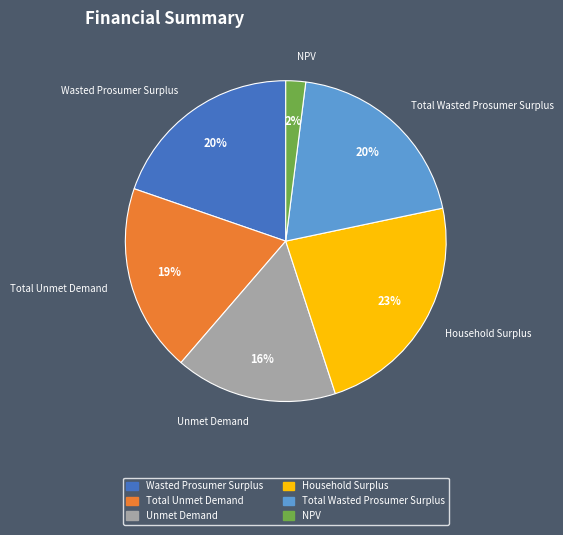

True or false: Wasted Prosumer Surplus accounts for 20% of the total.

True